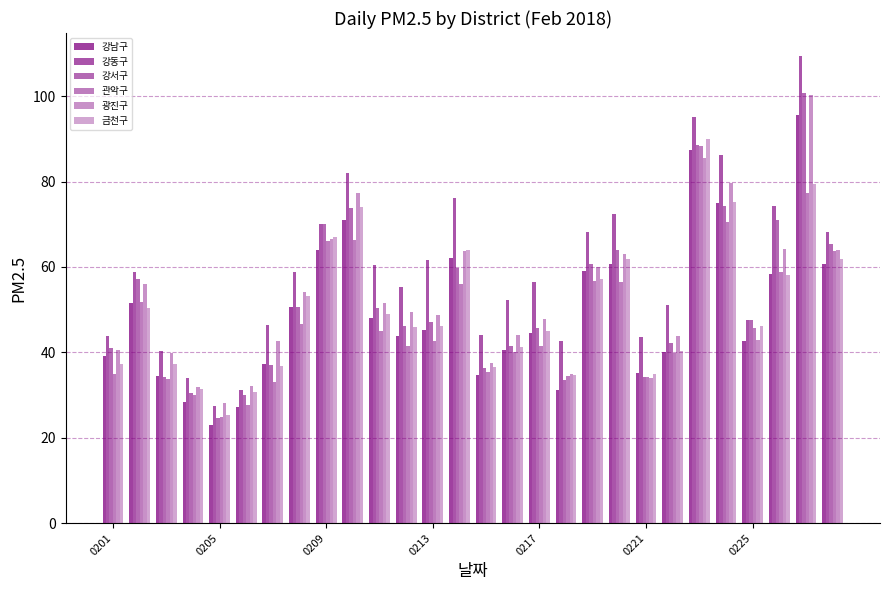

How many categories are shown in the chart?

28